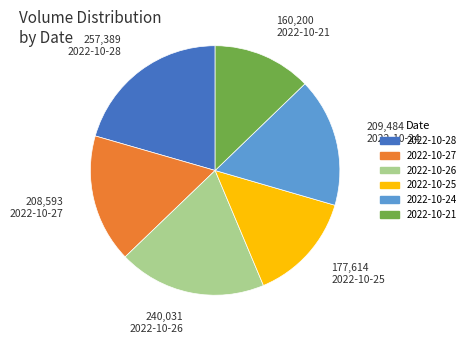

Does 2022-10-24 account for over 50% of the chart?

No